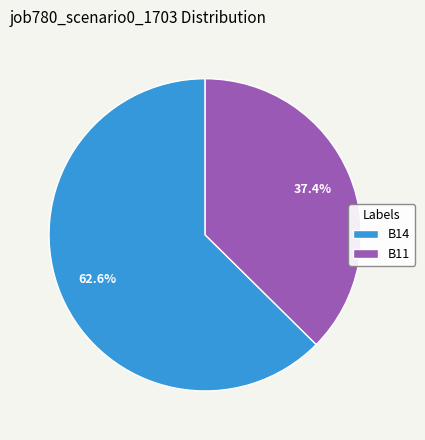

Which slice is the largest?

B14